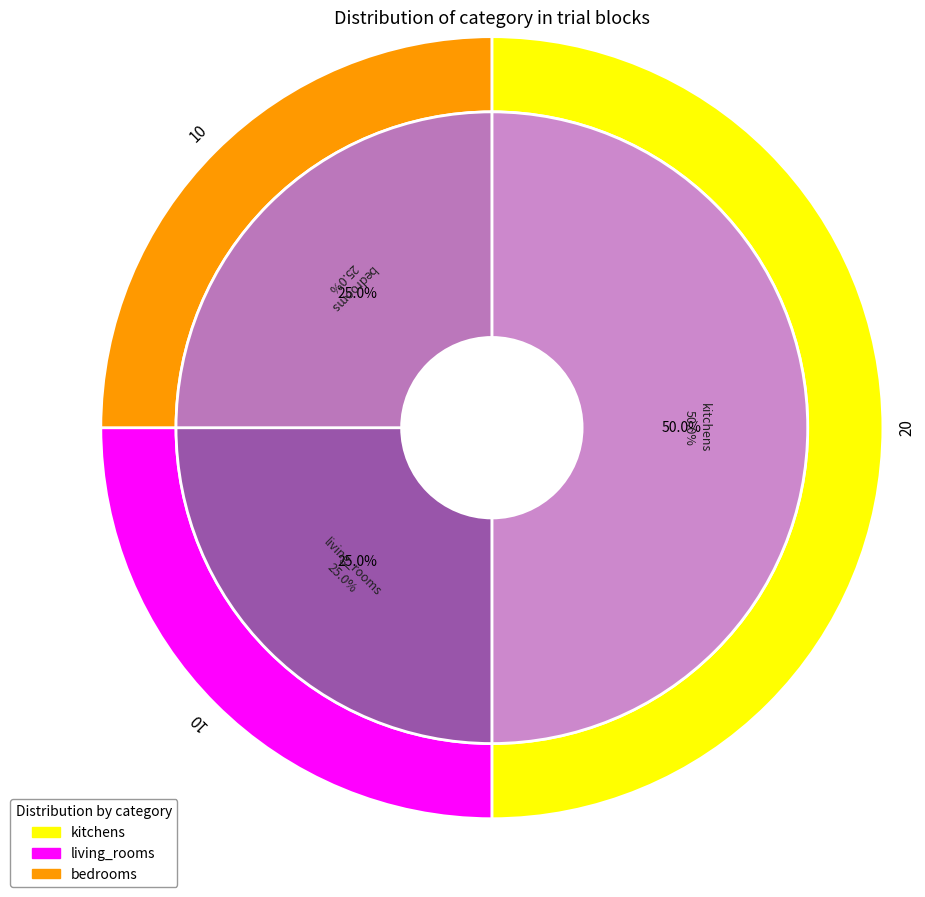

To the nearest percent, what portion does living_rooms represent?

25%